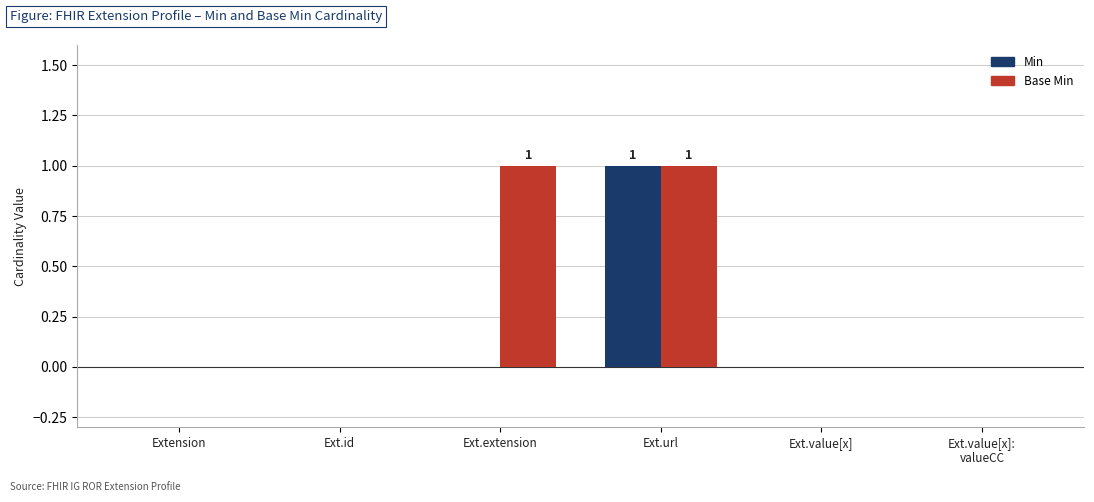

Between Ext.extension and Ext.value[x], which series saw the biggest shift?

Base Min